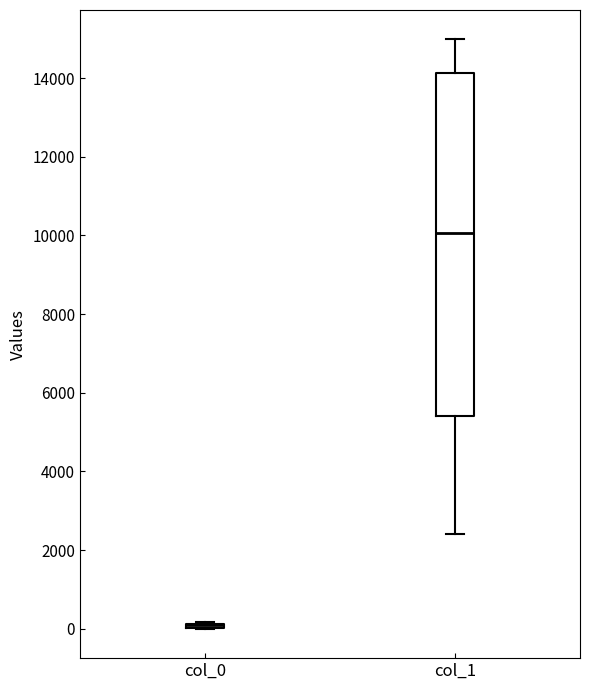

Where does the median line of the box for col_1 sit on the y-axis? The values are not printed on the chart, so give them approximately, as read against the axis.

10000